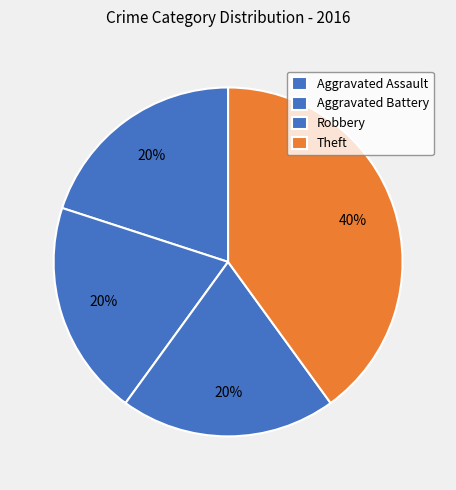

What percentage is the Robbery slice, to the nearest percent?

20%